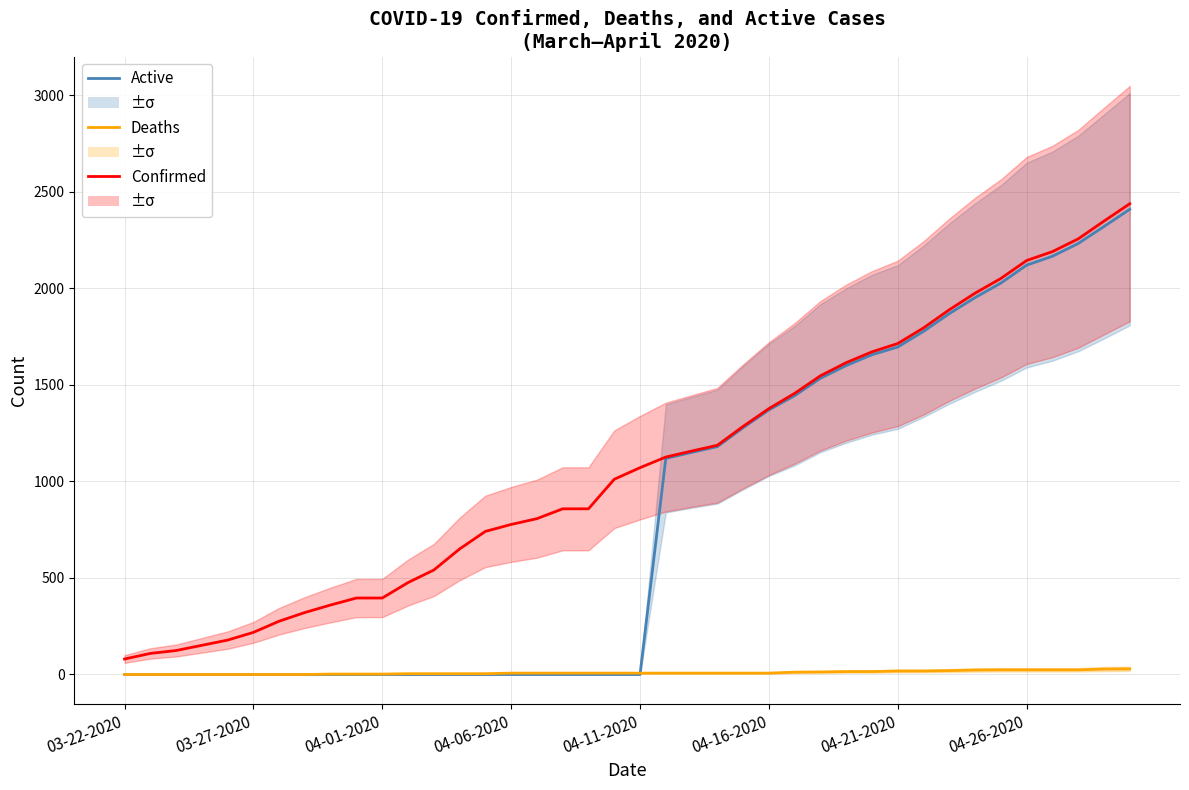

True or false: Active has a value of 2342 at 26.

False